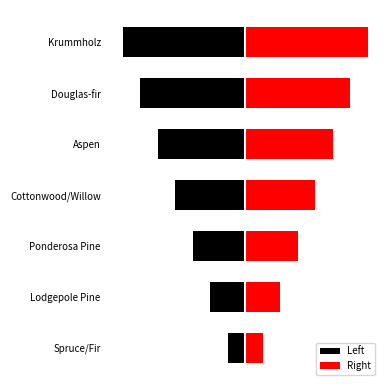

How many bars are there in total?

14